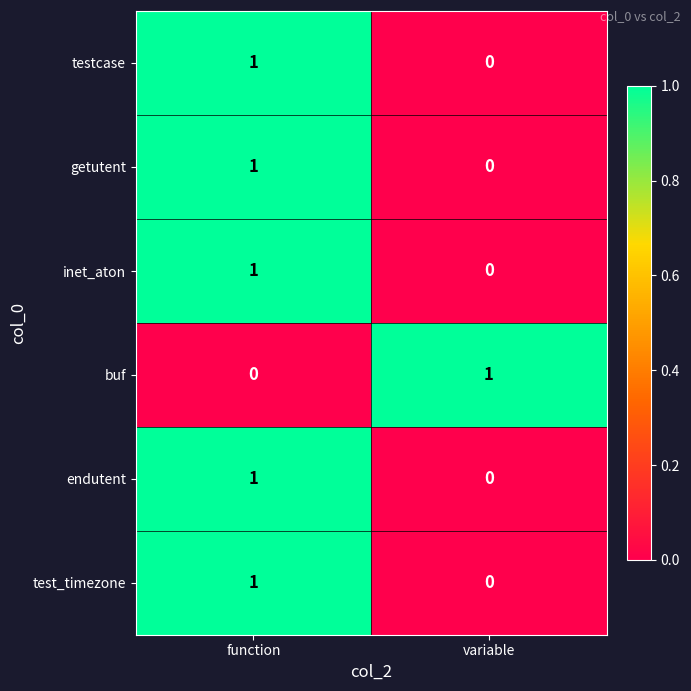

At which label is test_timezone closest to 0?

variable